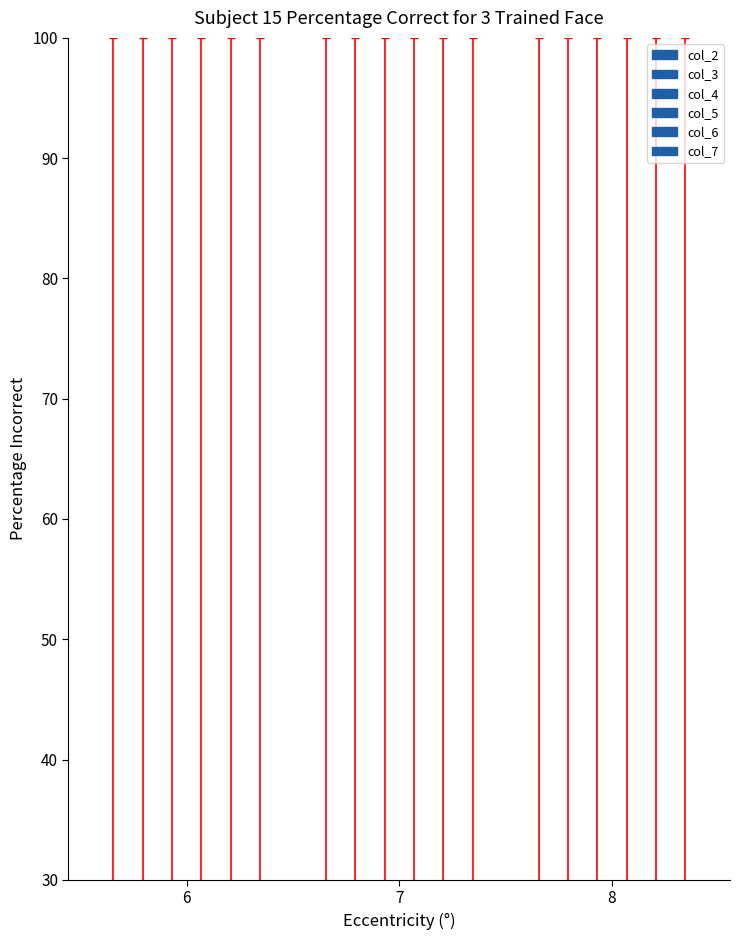

How many groups of bars are there?

3